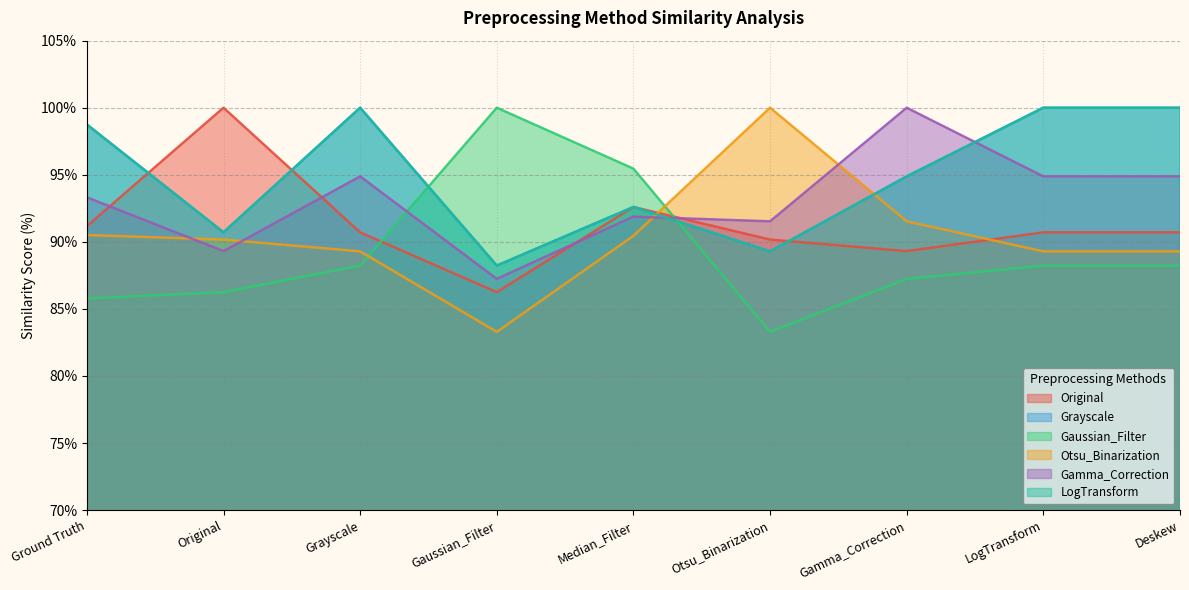

What is the label of the 4th point from the left?

Gaussian_Filter